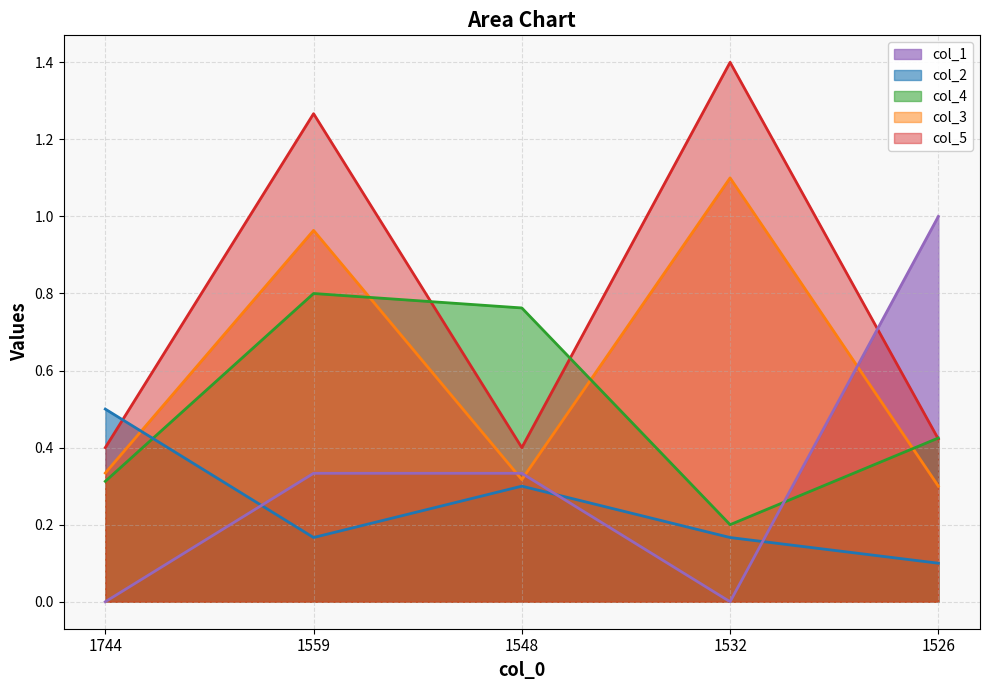

What is the value of the col_3 point at the 2nd from the left?

1.0